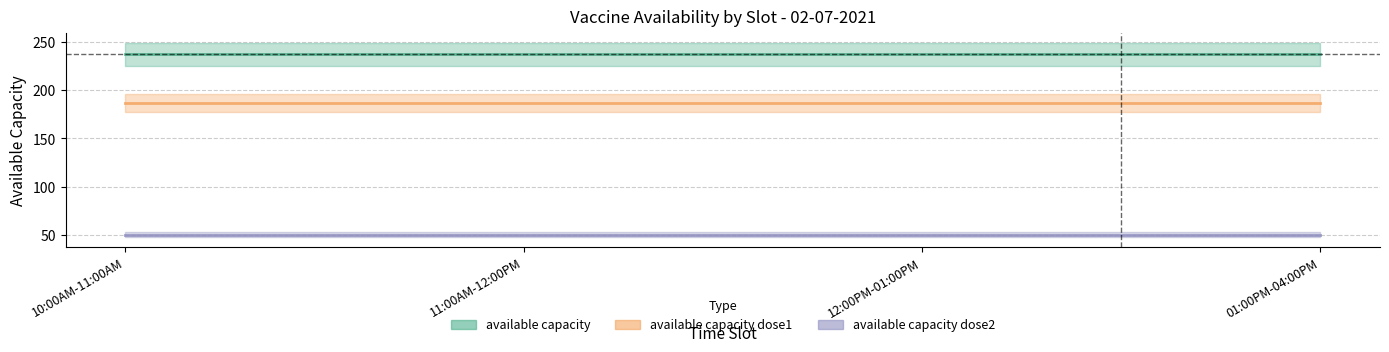

List the labels in order of available_capacity value, largest first.

10:00AM-11:00AM, 11:00AM-12:00PM, 12:00PM-01:00PM, 01:00PM-04:00PM